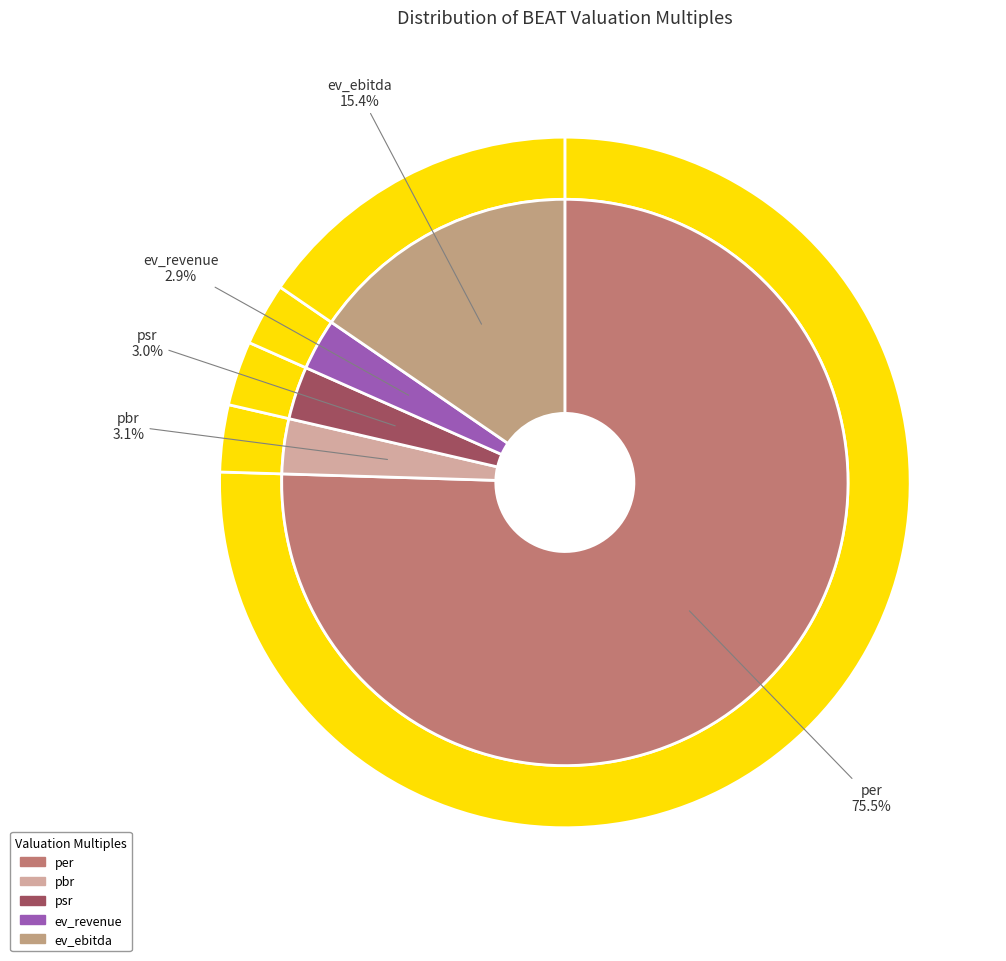

Which category accounts for the majority?

per